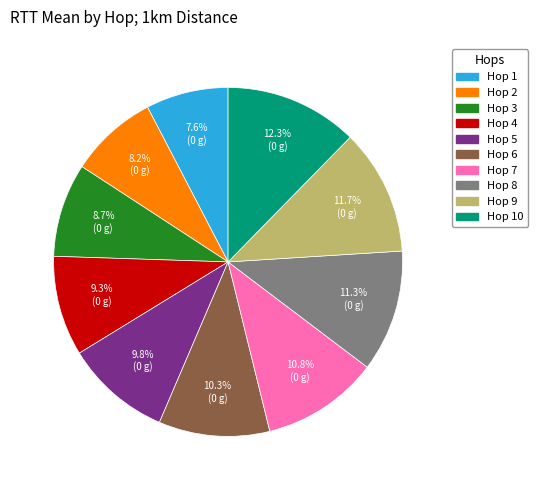

Is there a majority slice in this chart?

No